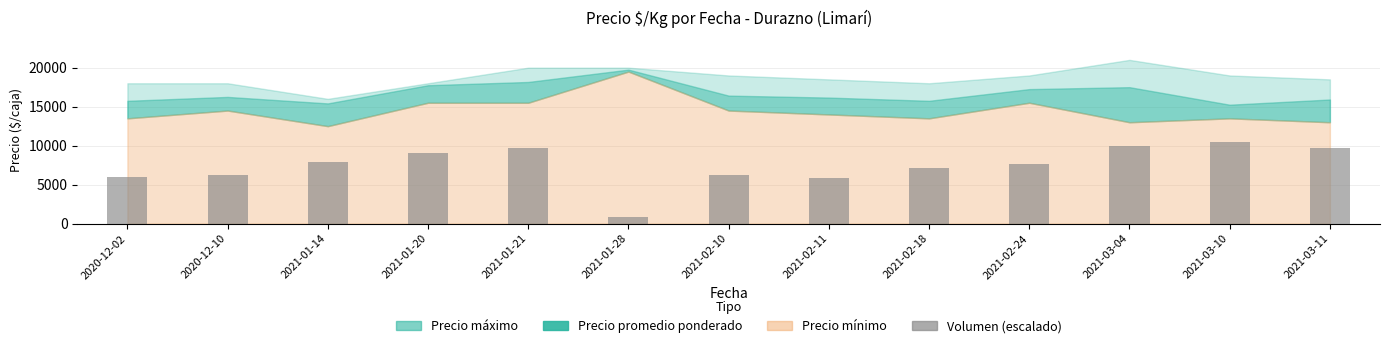

How many values exceed 7662?

7